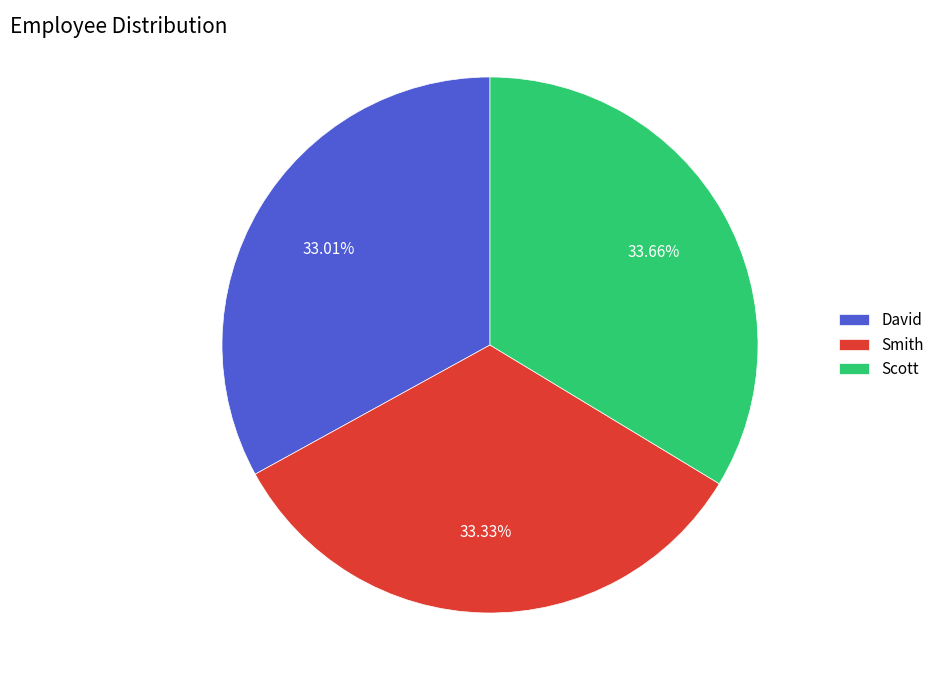

What is the ratio of the value at Smith to the value at Scott?

1.0